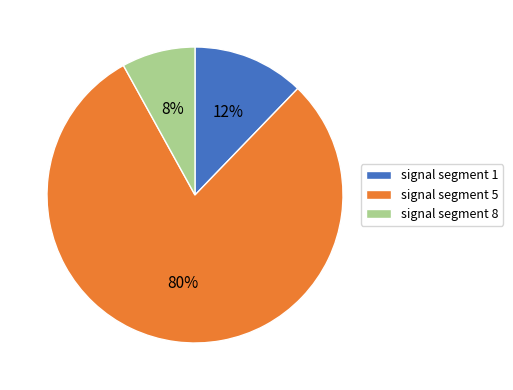

Which has a higher value, signal segment 5 or signal segment 1?

signal segment 5